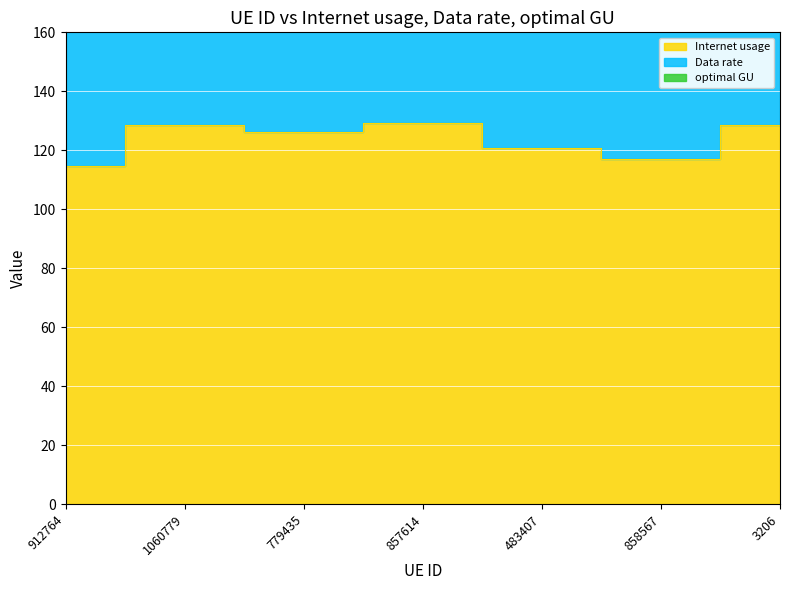

In Internet usage, how many points are lower than both neighbors (excluding endpoints)?

2